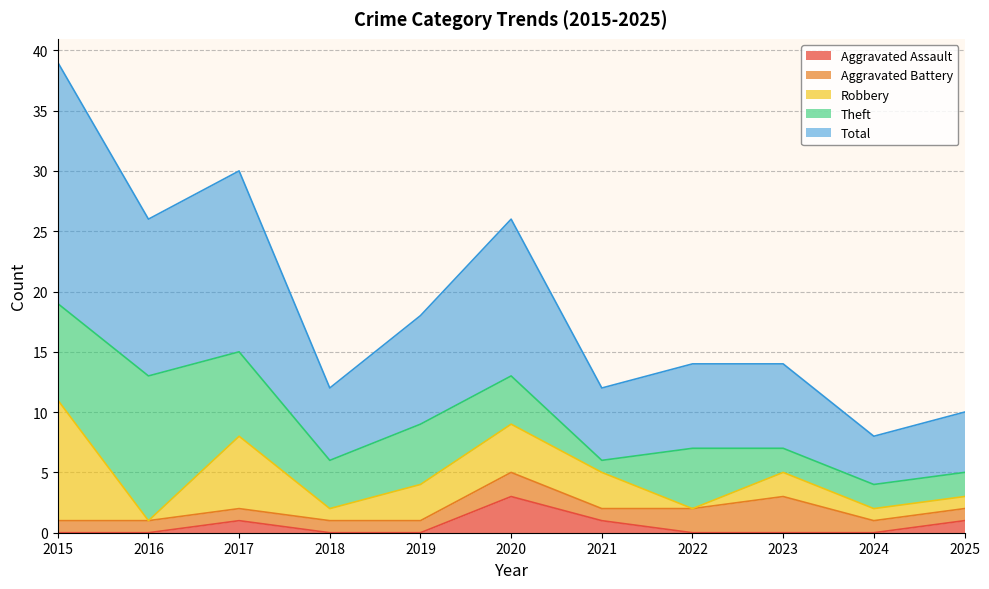

True or false: Aggravated Assault and Robbery intersect in this chart.

False